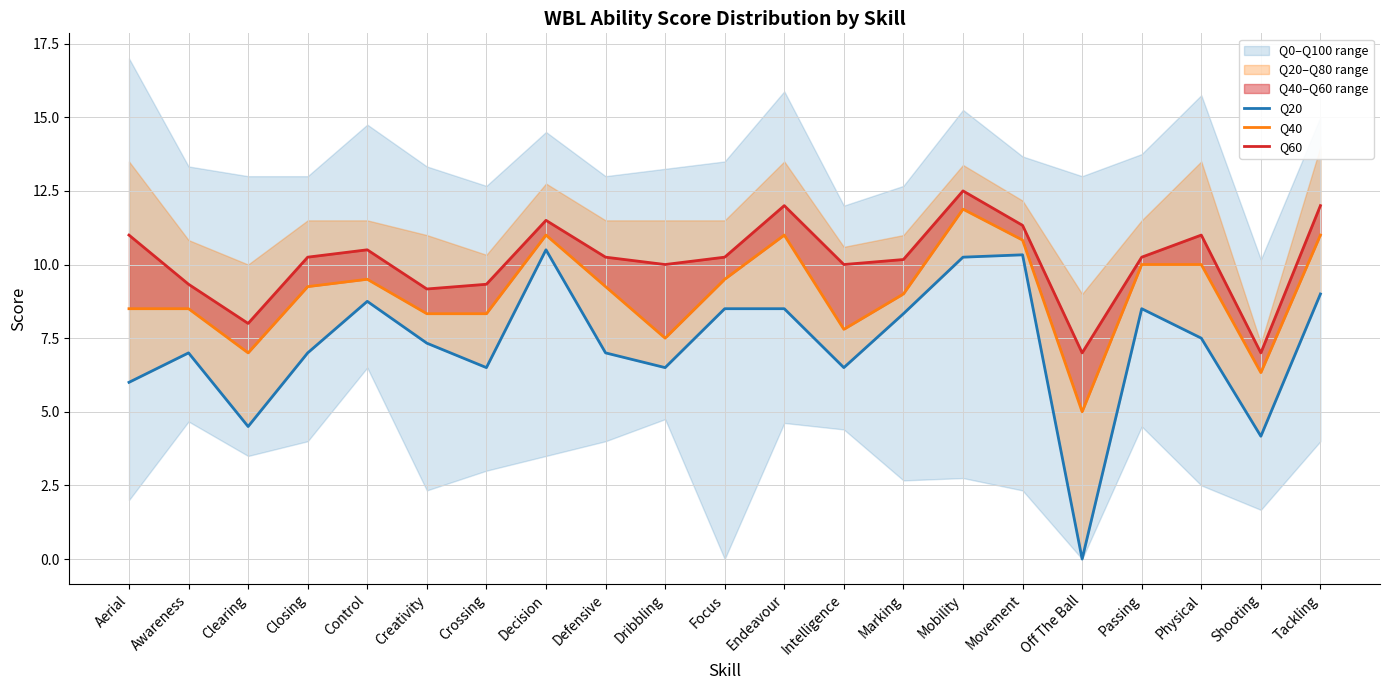

What is the value of the Q60 point at the 5th from the left?

10.5